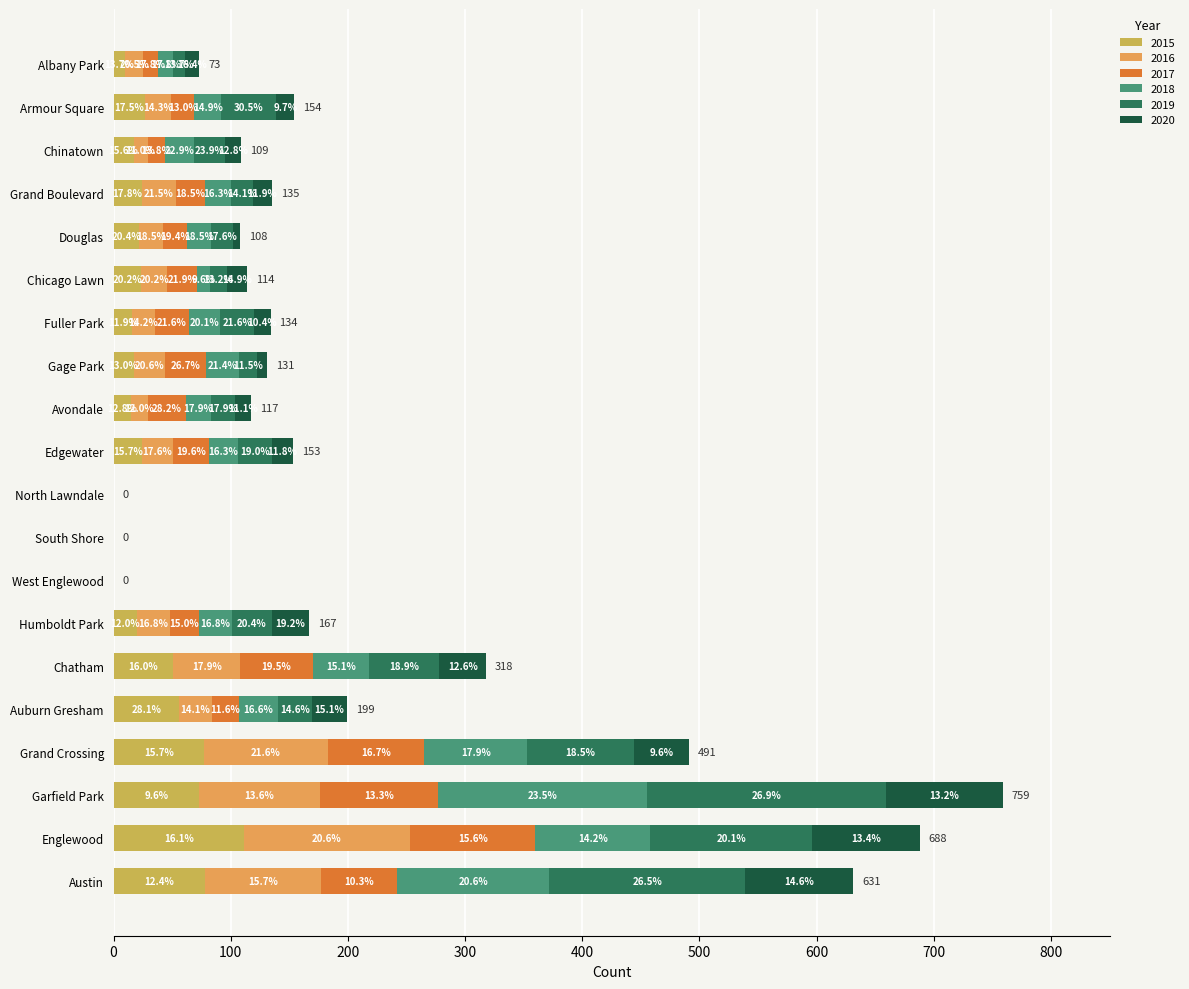

Reading left to right, extract all data points from this chart.

2015: Austin=78	Englewood=111	Garfield Park=73	Grand Crossing=77	Auburn Gresham=56	Chatham=51	Humboldt Park=20	West Englewood=0	South Shore=0	North Lawndale=0	Edgewater=24	Avondale=15	Gage Park=17	Fuller Park=16	Chicago Lawn=23	Douglas=22	Grand Boulevard=24	Chinatown=17	Armour Square=27	Albany Park=10
2016: Austin=99	Englewood=142	Garfield Park=103	Grand Crossing=106	Auburn Gresham=28	Chatham=57	Humboldt Park=28	West Englewood=0	South Shore=0	North Lawndale=0	Edgewater=27	Avondale=14	Gage Park=27	Fuller Park=19	Chicago Lawn=23	Douglas=20	Grand Boulevard=29	Chinatown=12	Armour Square=22	Albany Park=15
2017: Austin=65	Englewood=107	Garfield Park=101	Grand Crossing=82	Auburn Gresham=23	Chatham=62	Humboldt Park=25	West Englewood=0	South Shore=0	North Lawndale=0	Edgewater=30	Avondale=33	Gage Park=35	Fuller Park=29	Chicago Lawn=25	Douglas=21	Grand Boulevard=25	Chinatown=15	Armour Square=20	Albany Park=13
2018: Austin=130	Englewood=98	Garfield Park=178	Grand Crossing=88	Auburn Gresham=33	Chatham=48	Humboldt Park=28	West Englewood=0	South Shore=0	North Lawndale=0	Edgewater=25	Avondale=21	Gage Park=28	Fuller Park=27	Chicago Lawn=11	Douglas=20	Grand Boulevard=22	Chinatown=25	Armour Square=23	Albany Park=13
2019: Austin=167	Englewood=138	Garfield Park=204	Grand Crossing=91	Auburn Gresham=29	Chatham=60	Humboldt Park=34	West Englewood=0	South Shore=0	North Lawndale=0	Edgewater=29	Avondale=21	Gage Park=15	Fuller Park=29	Chicago Lawn=15	Douglas=19	Grand Boulevard=19	Chinatown=26	Armour Square=47	Albany Park=10
2020: Austin=92	Englewood=92	Garfield Park=100	Grand Crossing=47	Auburn Gresham=30	Chatham=40	Humboldt Park=32	West Englewood=0	South Shore=0	North Lawndale=0	Edgewater=18	Avondale=13	Gage Park=9	Fuller Park=14	Chicago Lawn=17	Douglas=6	Grand Boulevard=16	Chinatown=14	Armour Square=15	Albany Park=12